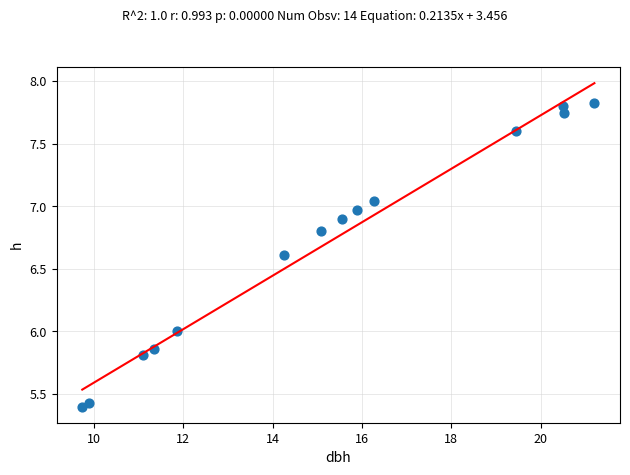

What is the range of X values (max minus min)?

11.5